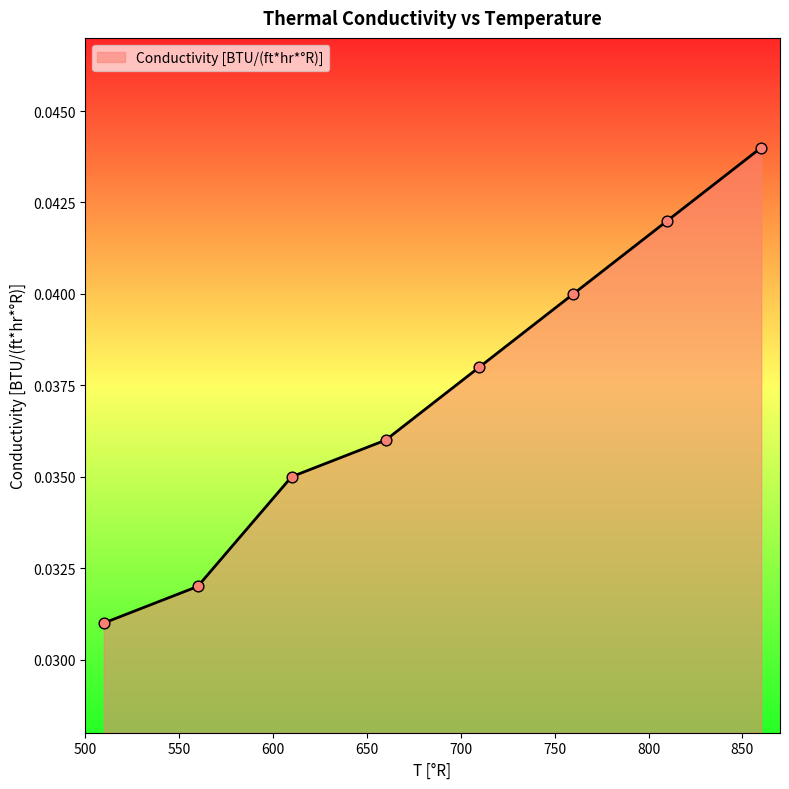

Count the values in the range 0 to 1.

8